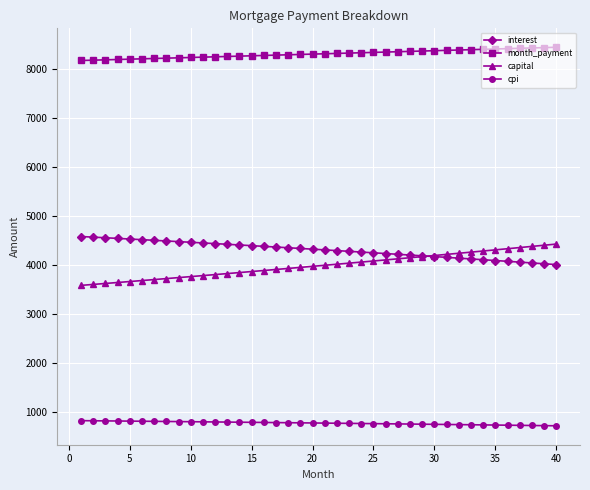

What is the greatest value displayed?

8447.7